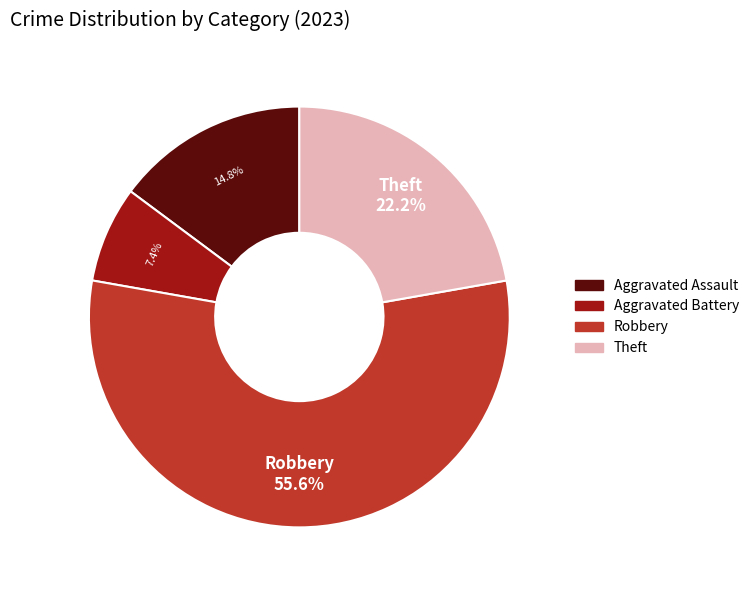

To the nearest percent, what portion does Robbery represent?

56%